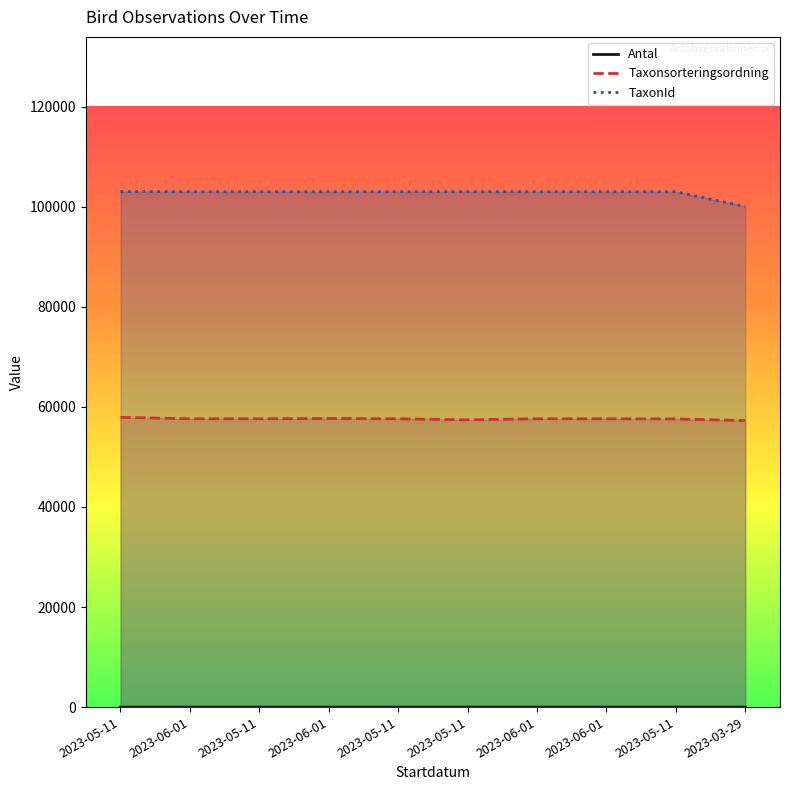

Which has a higher value, 2023-05-11 or 2023-05-11?

2023-05-11